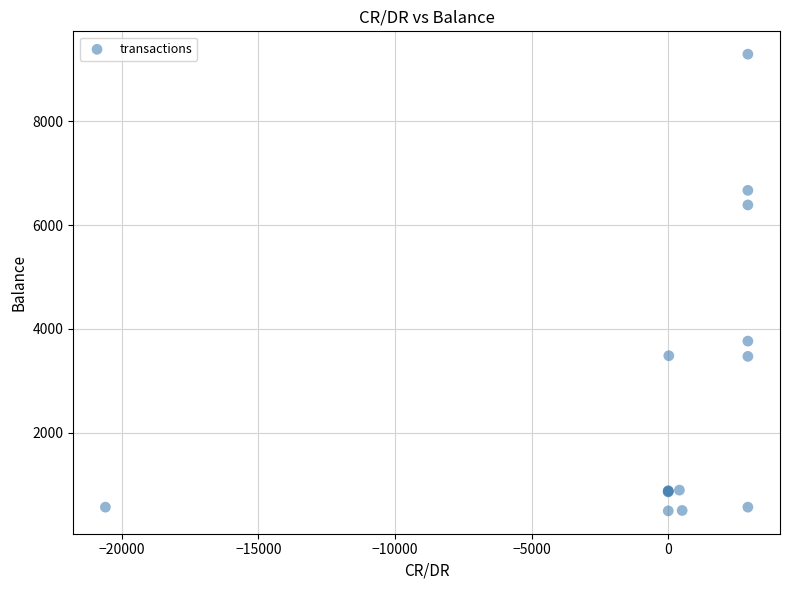

What Y value in the scatter plot is closest to 4891?

3762.9